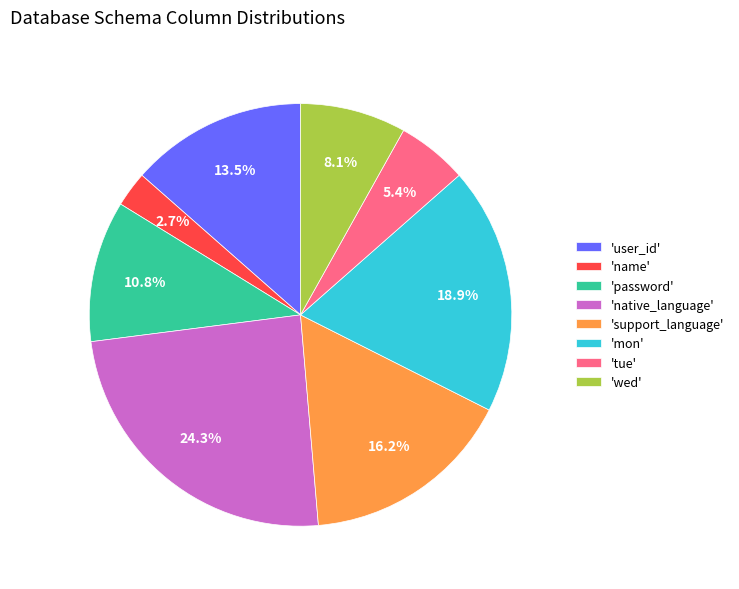

Combined, what portion of the pie is 'native_language' and 'password'?

35.1%